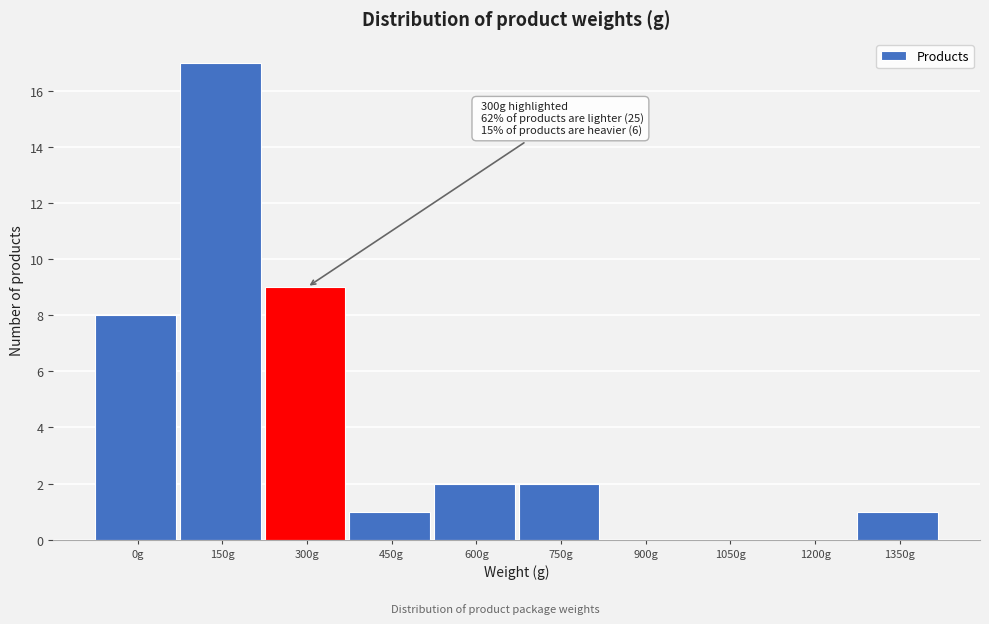

Reading left to right, transcribe all the data shown in this chart.

0g=8	150g=17	300g=9	450g=1	600g=2	750g=2	900g=0	1050g=0	1200g=0	1350g=1